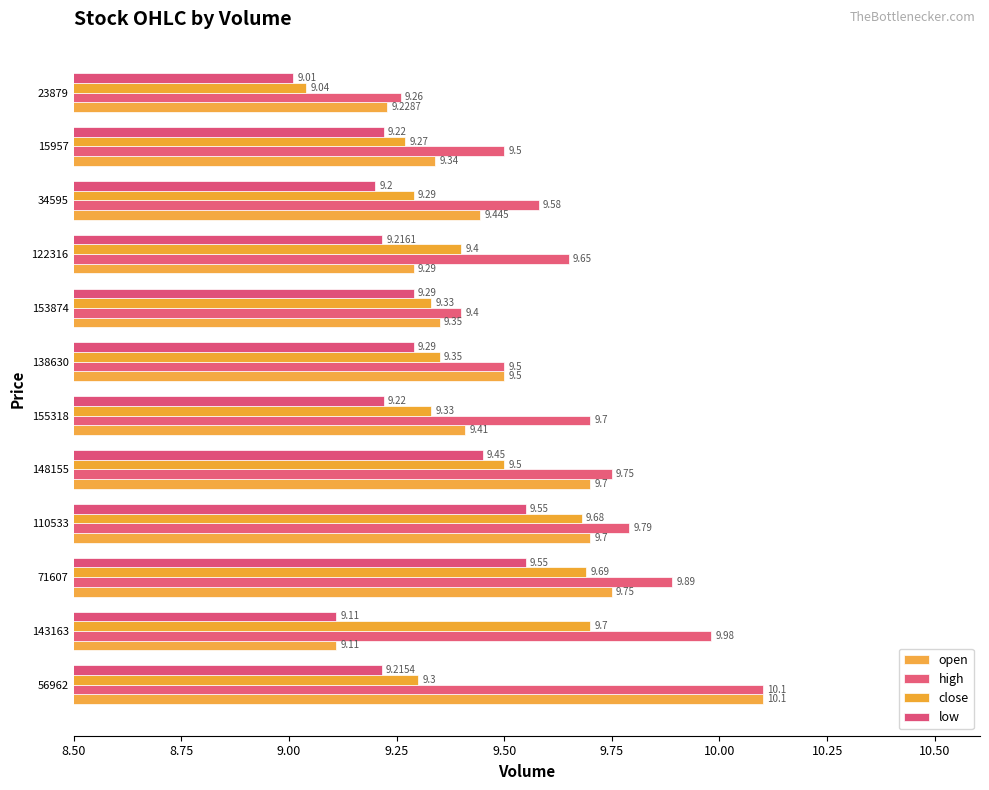

Reading left to right, list all the values displayed in this chart.

open: 10.1	9.1	9.8	9.7	9.7	9.4	9.5	9.3	9.3	9.4	9.3	9.2
high: 10.1	10.0	9.9	9.8	9.8	9.7	9.5	9.4	9.7	9.6	9.5	9.3
close: 9.3	9.7	9.7	9.7	9.5	9.3	9.3	9.3	9.4	9.3	9.3	9.0
low: 9.2	9.1	9.6	9.6	9.4	9.2	9.3	9.3	9.2	9.2	9.2	9.0